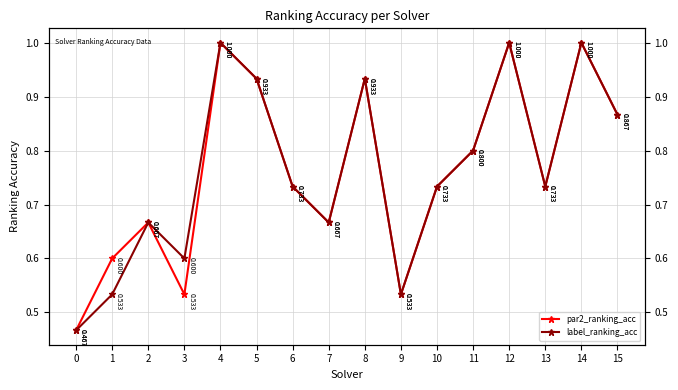

True or false: par2_ranking_acc and label_ranking_acc intersect in this chart.

False